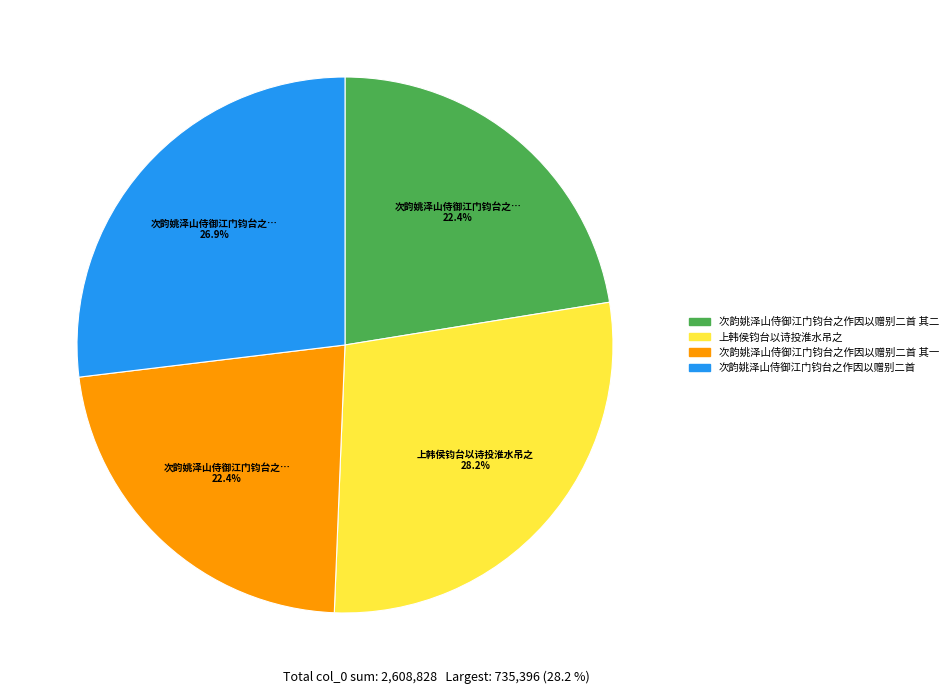

Is 次韵姚泽山侍御江门钧台之作因以赠别二首 其二 the majority of the pie?

No